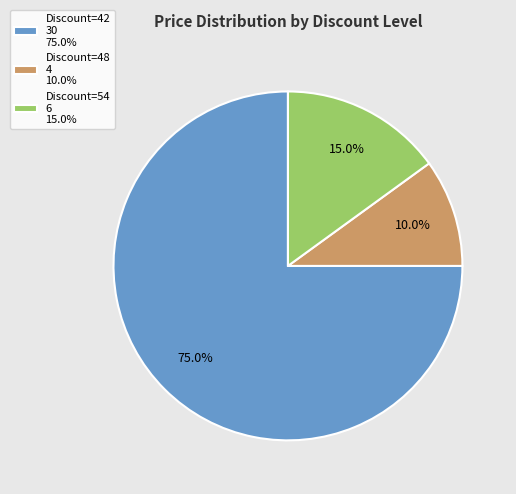

What percentage is NOT represented by Discount=54 6 15.0%?

85.0%